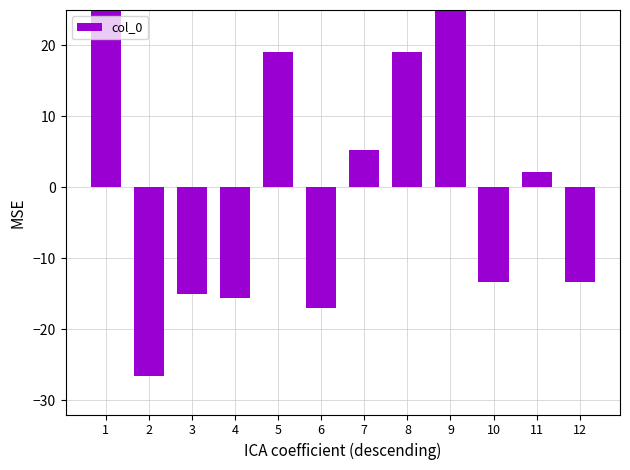

What is the maximum value shown in the chart?

30.0